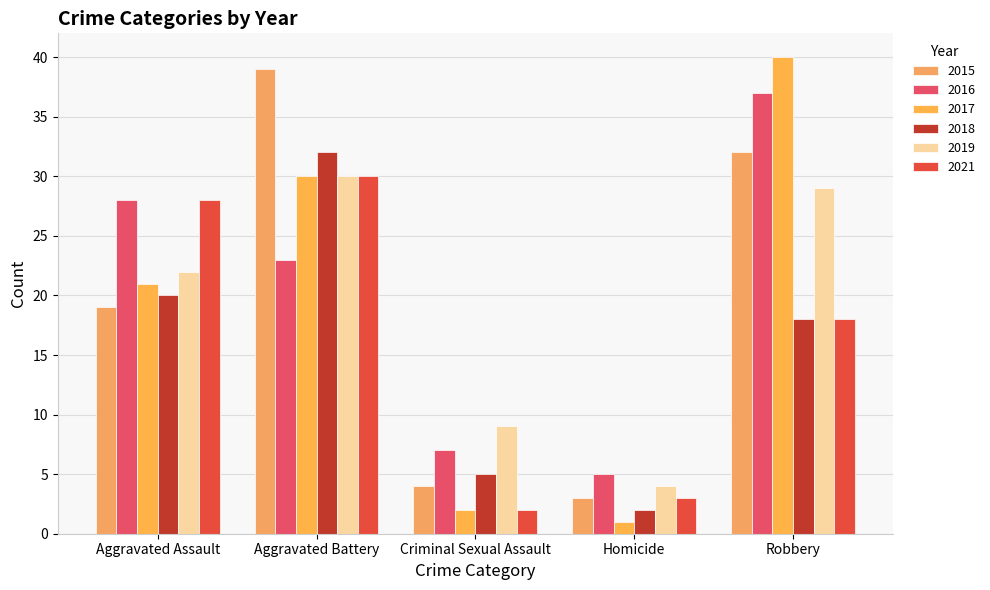

Is the value of 2019 at Aggravated Assault greater than the value of 2015 at Aggravated Assault?

Yes